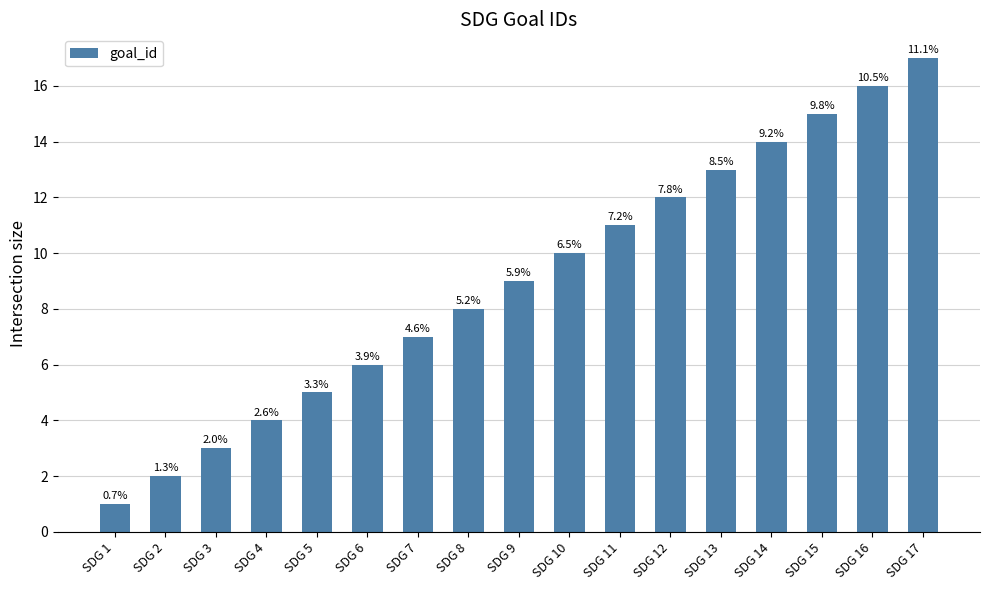

What is the value of the 6th bar from the left?

6